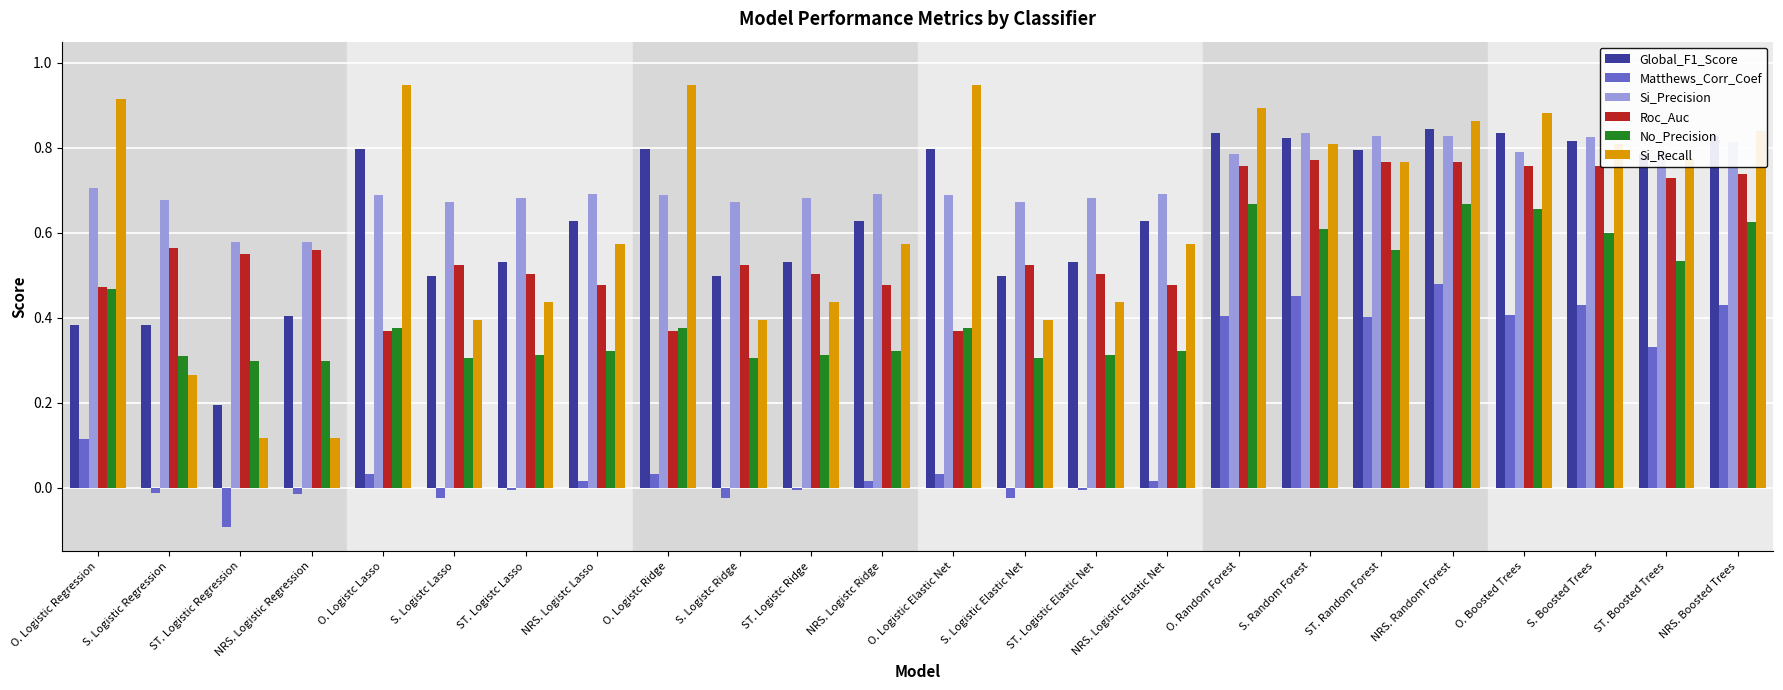

The Matthews_Corr_Coef series shows 0.5 at S. Random Forest. True or false?

True